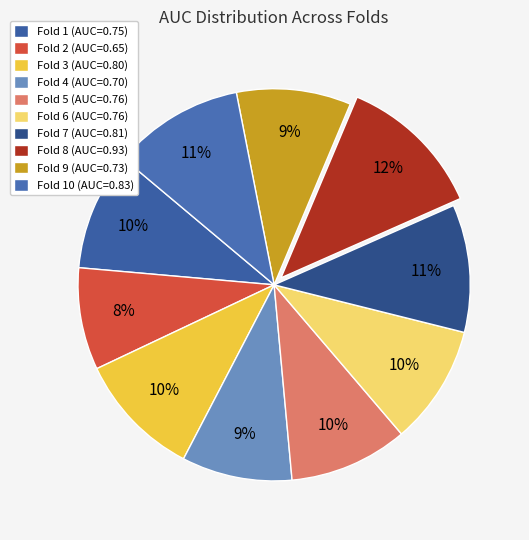

How many slices are in this pie chart?

10